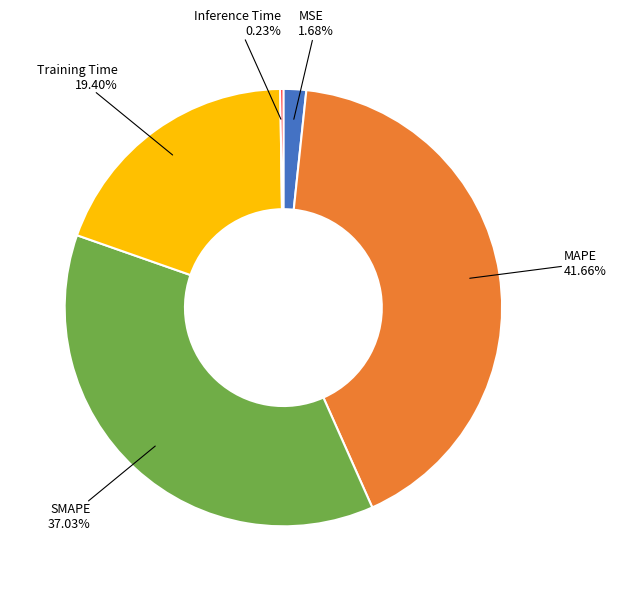

Does any single category account for the majority?

No